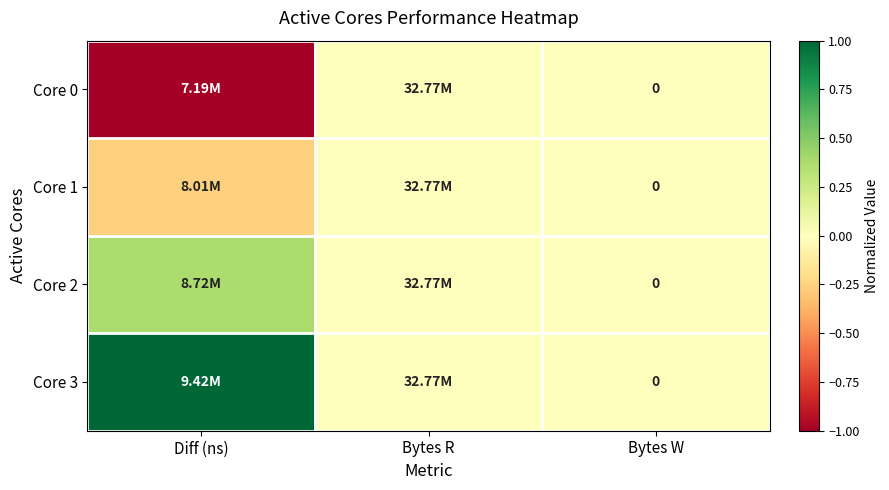

Is the value of Core 3 at Bytes W greater than the value of Core 1 at Bytes W?

No